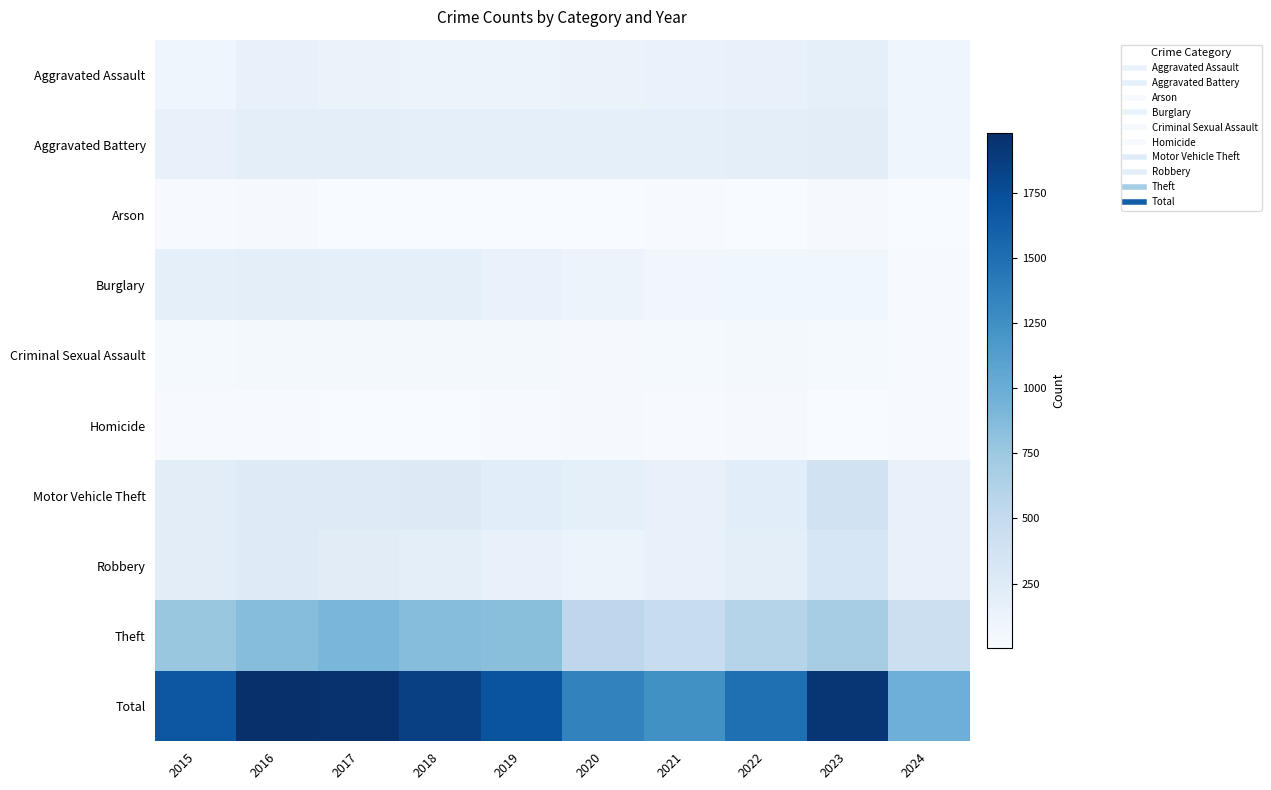

What is the difference between the highest and lowest values at 2022?

1488